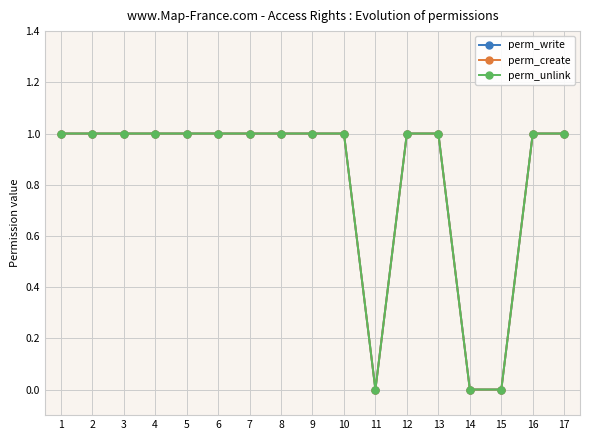

True or false: perm_unlink and perm_write cross at least once.

False